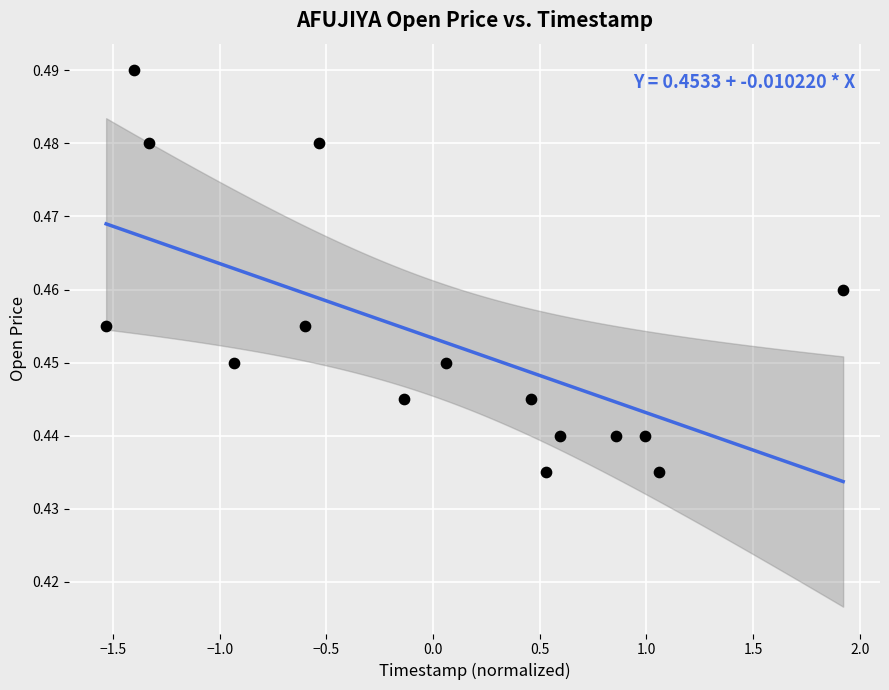

What is the range of X values (max minus min)?

3.5